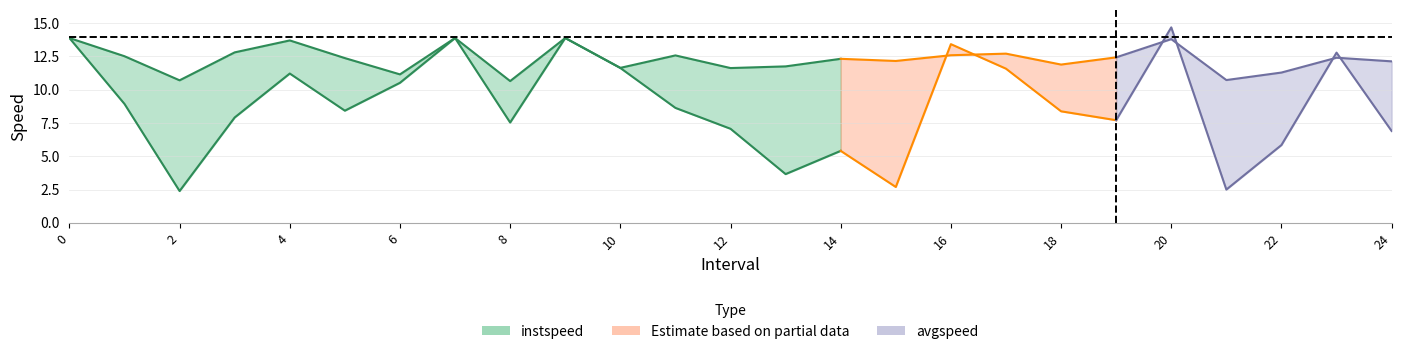

Does the chart display data point markers on the line(s)?

No